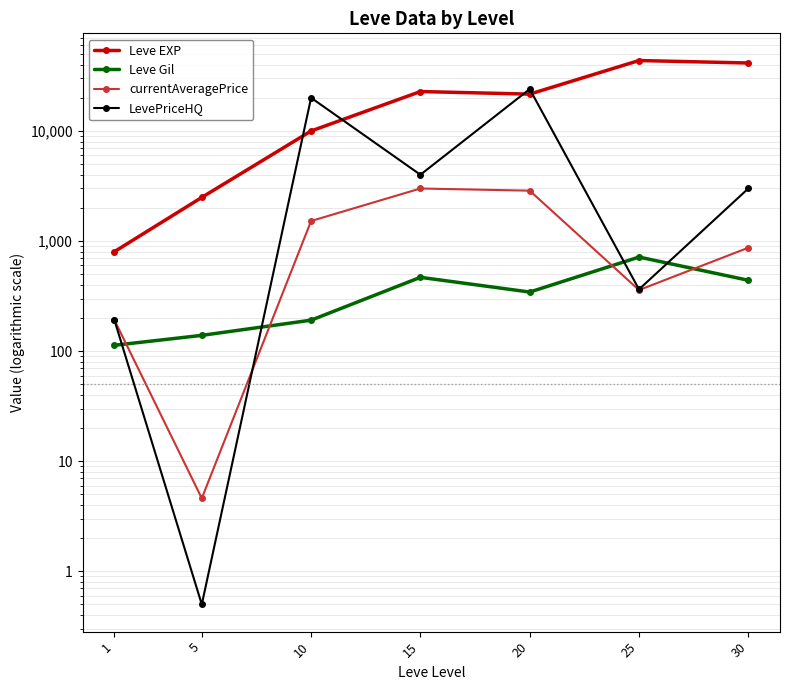

Does the chart have visible grid lines?

Yes